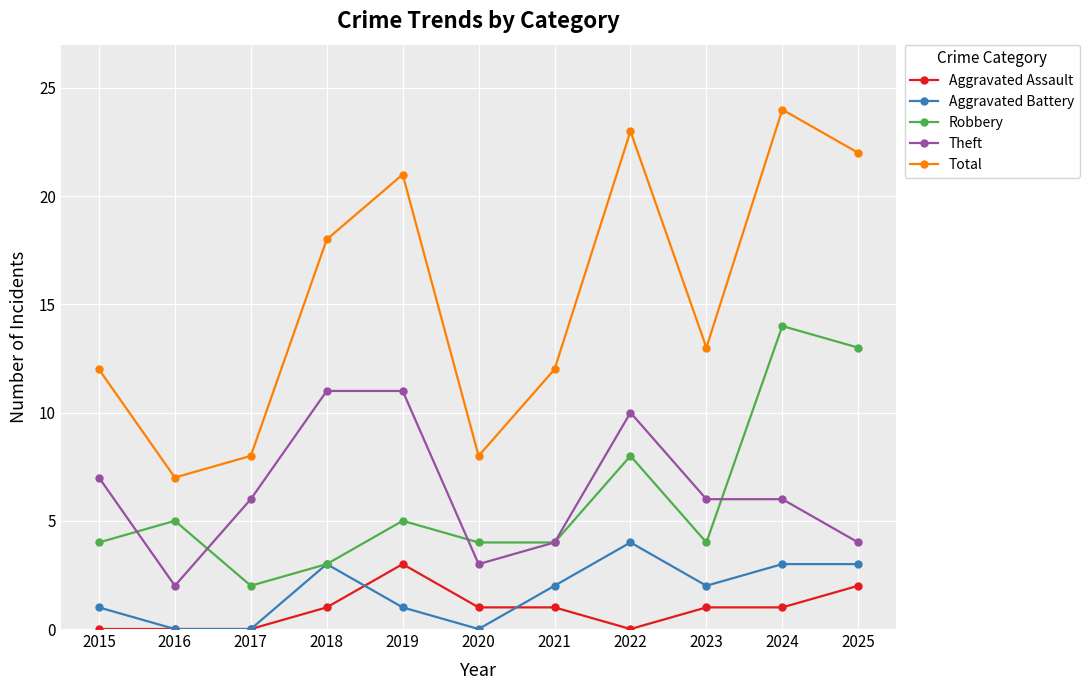

What is the sum of the Robbery values at 2016 and 2024?

19